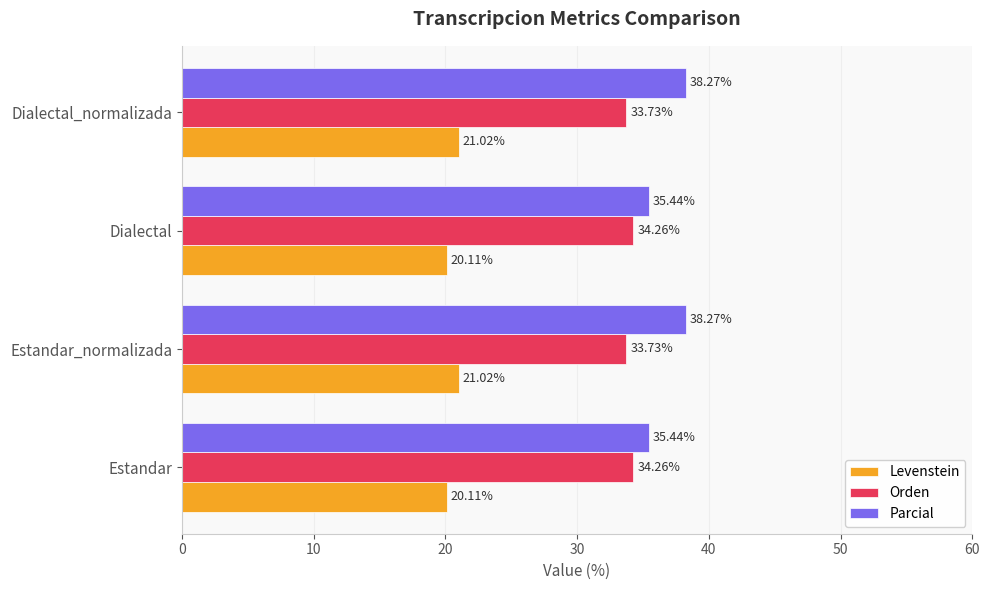

List the series in order of their peak value, lowest first.

Levenstein, Orden, Parcial